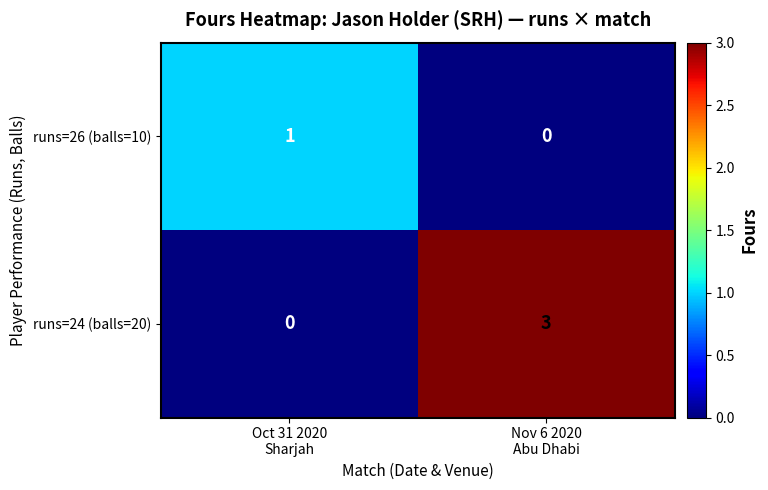

Count the number of data series in this chart.

2